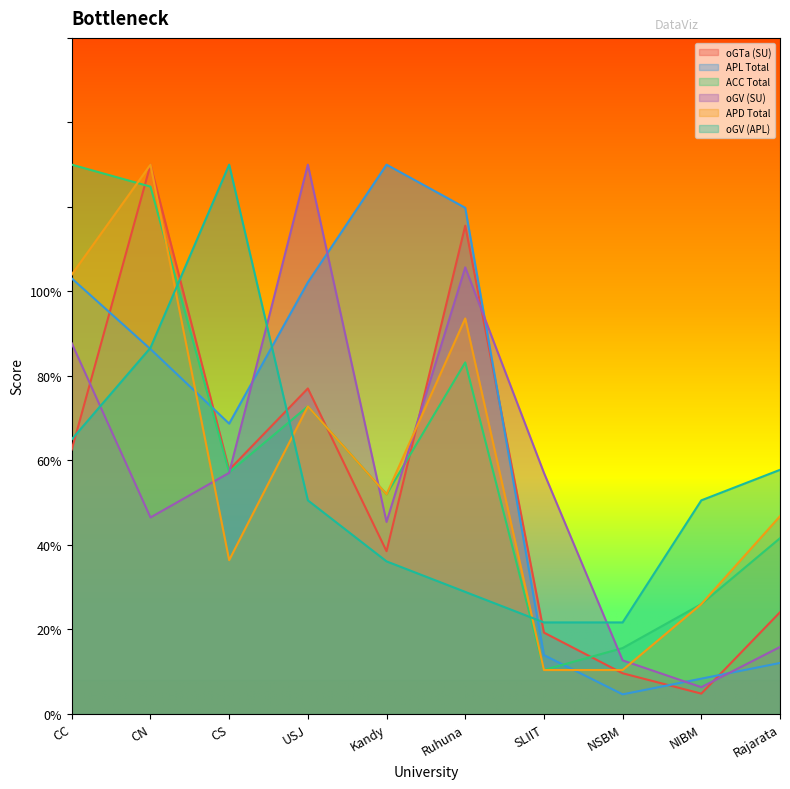

What is the label of the 4th point from the right?

SLIIT